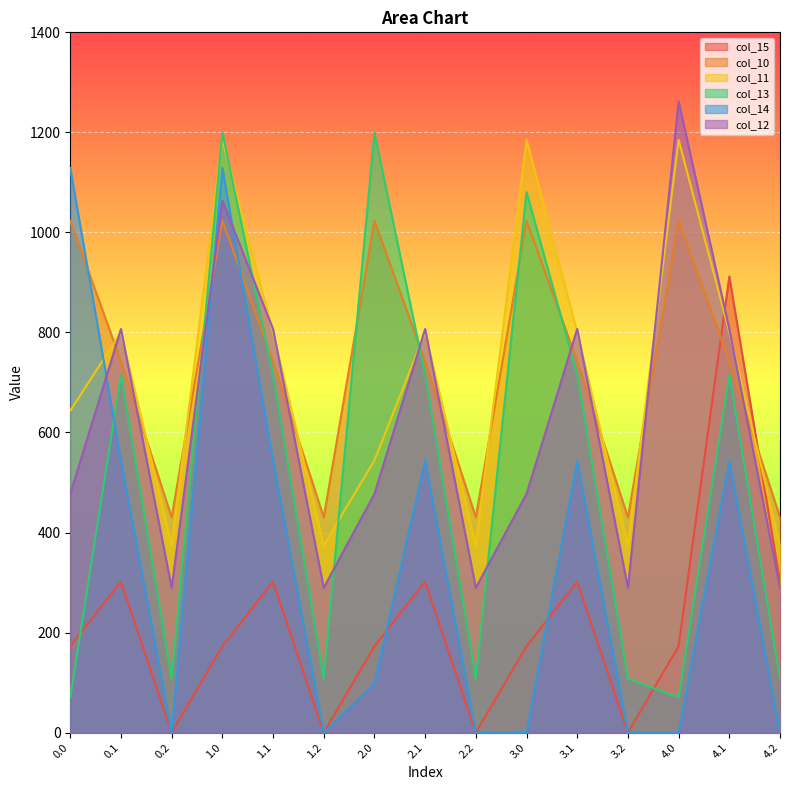

Reading left to right, extract all data points from this chart.

col_15: 172.8	301.4	0.0	172.8	301.4	0.0	172.8	301.4	0.0	172.8	301.4	0.0	172.8	911.8	301.4
col_10: 1023.2	742.1	430.5	1023.2	742.1	430.5	1023.2	742.1	430.5	1023.2	742.1	430.5	1023.2	742.1	430.5
col_11: 643.6	800.2	374.4	1185.2	800.2	374.4	544.3	800.2	374.4	1185.2	800.2	374.4	1185.2	800.2	374.4
col_13: 70.2	715.3	107.8	1199.2	715.3	107.8	1199.2	715.3	107.8	1080.7	715.3	107.8	70.2	715.3	107.8
col_14: 1128.6	544.1	0.0	1128.6	544.1	0.0	98.9	544.1	0.0	0.3	542.8	0.0	0.3	542.8	0.0
col_12: 477.2	806.9	289.5	1064.0	806.9	289.5	477.2	806.9	289.5	477.2	806.9	289.5	1261.6	806.9	289.5